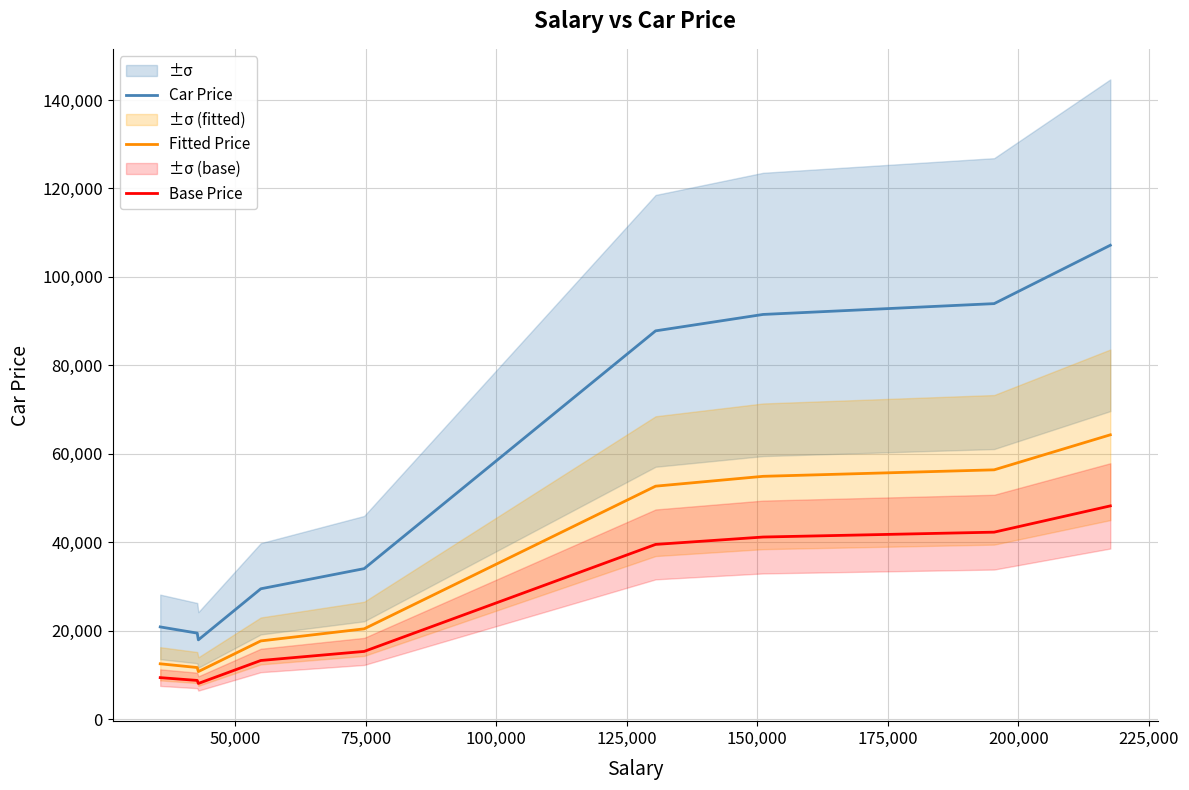

What is the maximum value for Base Price?

48223.8